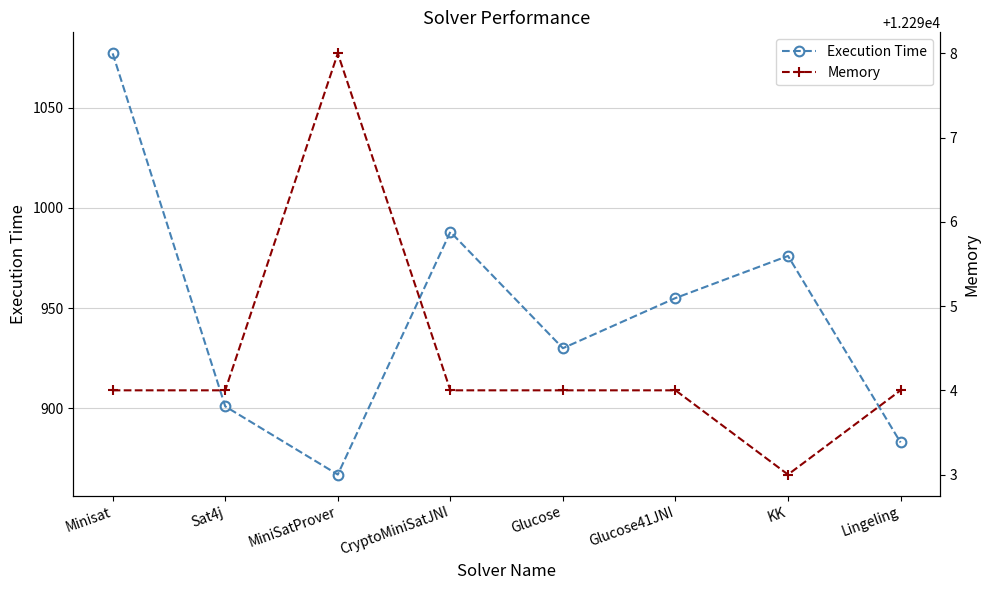

Which series changed the most between Glucose41JNI and KK?

Execution Time